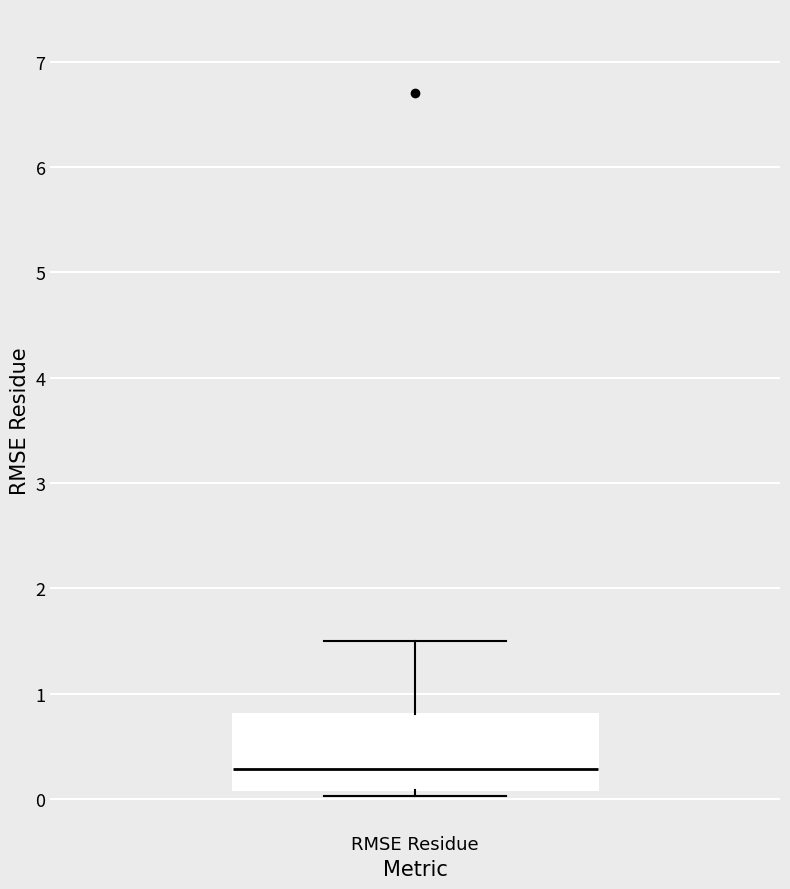

Read this box plot against the y-axis: the position of the median line, the range covered by the box, and the ends of both whiskers. The values are not printed on the chart, so give them approximately, as read against the axis.

median 0.3, box 0.1 to 0.8, whiskers 0.0 to 1.5